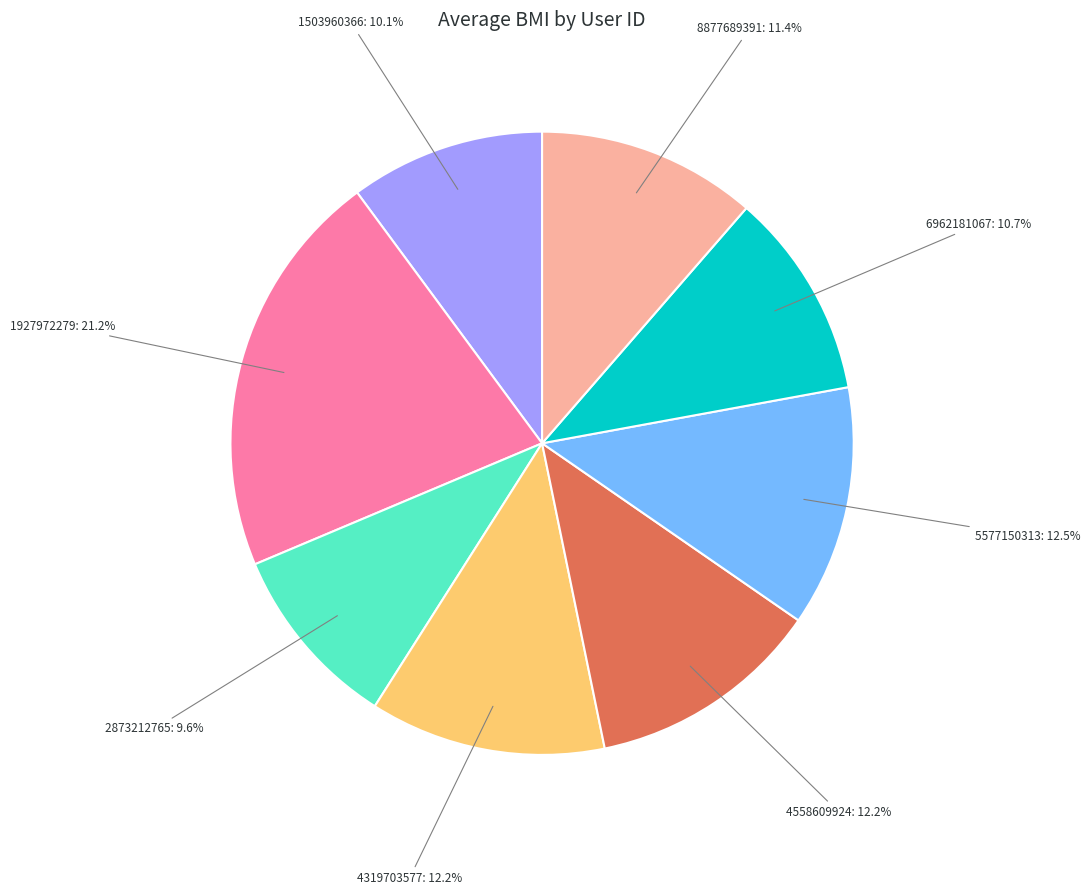

What percentage do 4558609924 and 1503960366 together represent?

22.3%